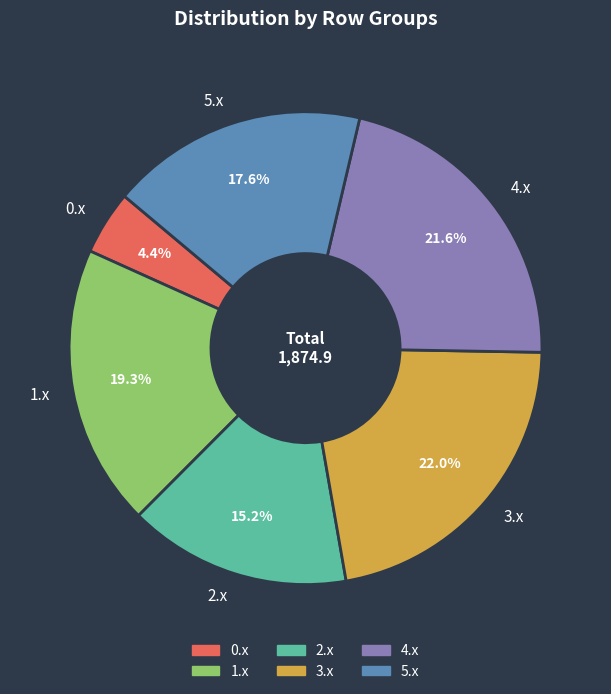

How many segments does this pie chart have?

6